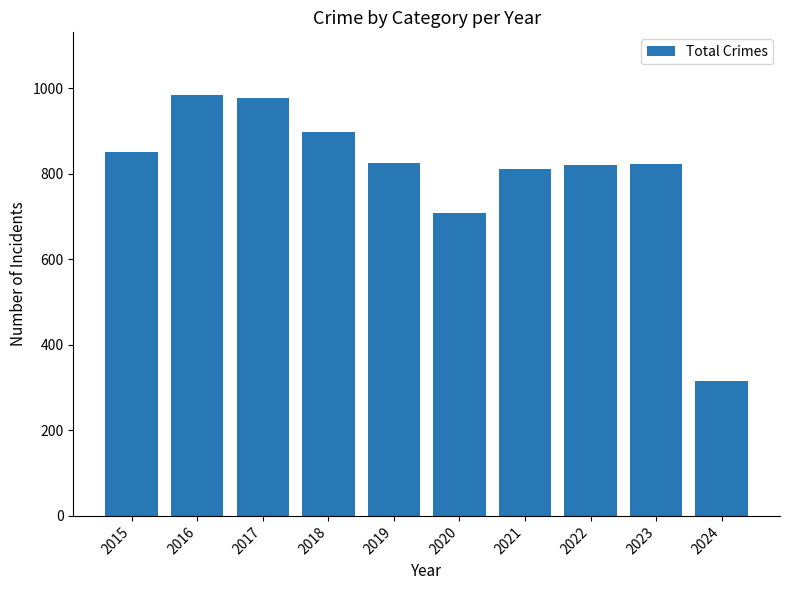

Which category has the lowest value across all series?

2024